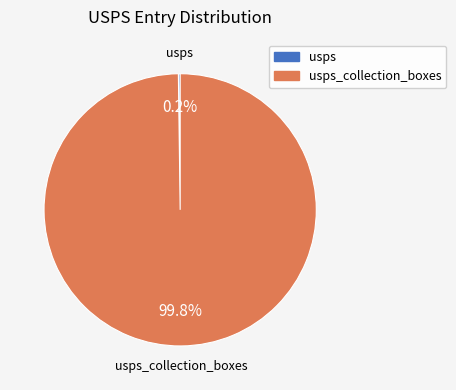

To the nearest percent, what is the difference between the largest and smallest slice percentages?

100%